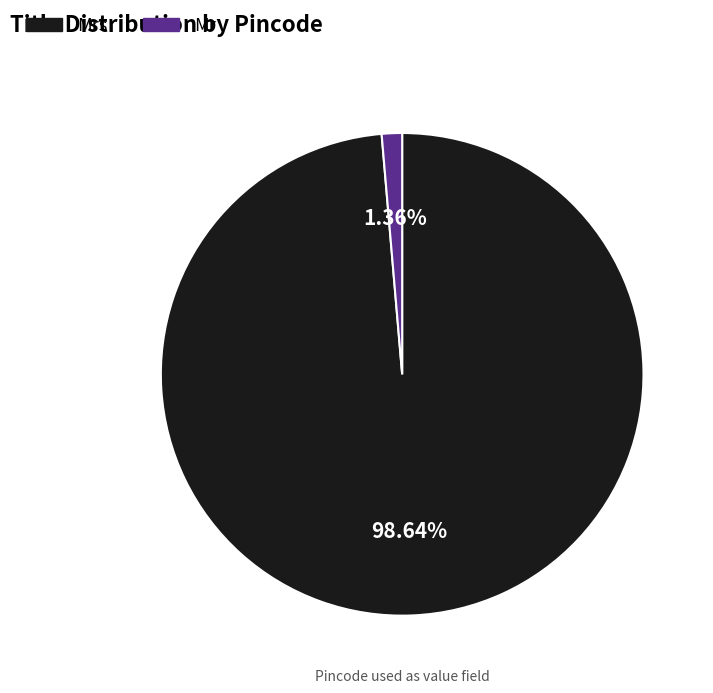

To the nearest percent, what is the average slice percentage?

50%